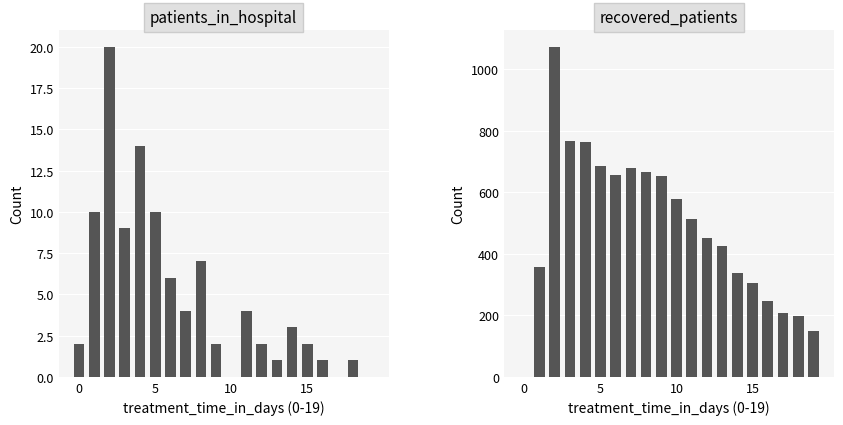

What is the label of the 8th bar from the left?

7